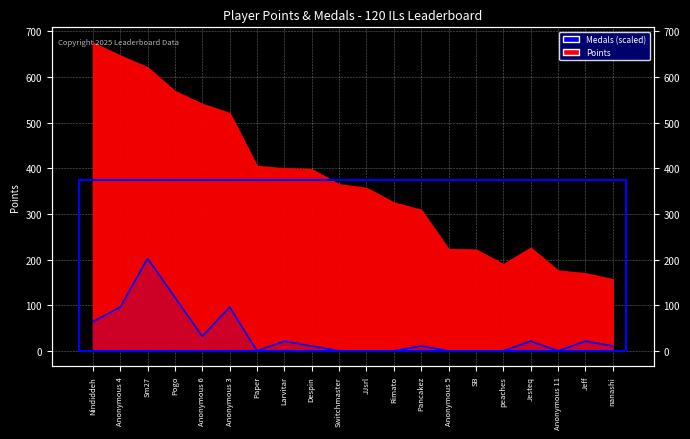

What is the change in value from Larvitar to Pancakez?

-10.7